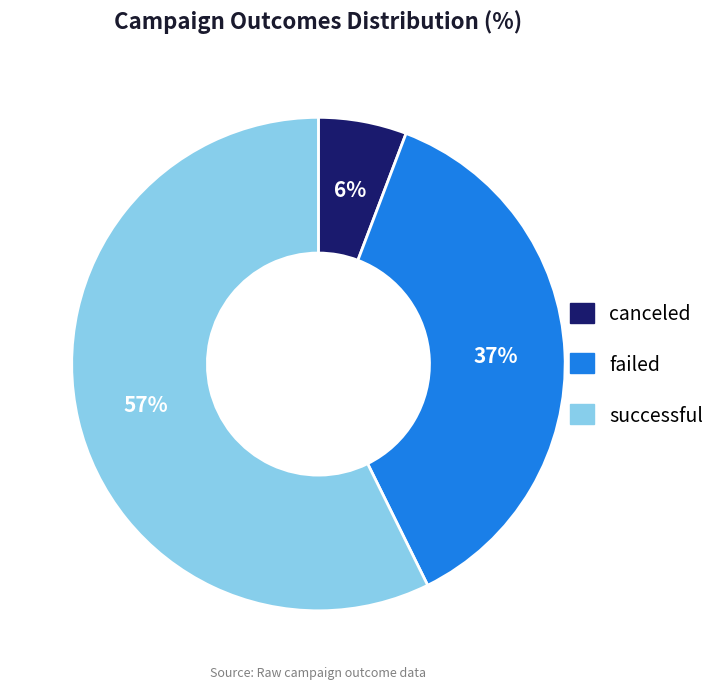

What percentage is the canceled slice, to the nearest percent?

6%